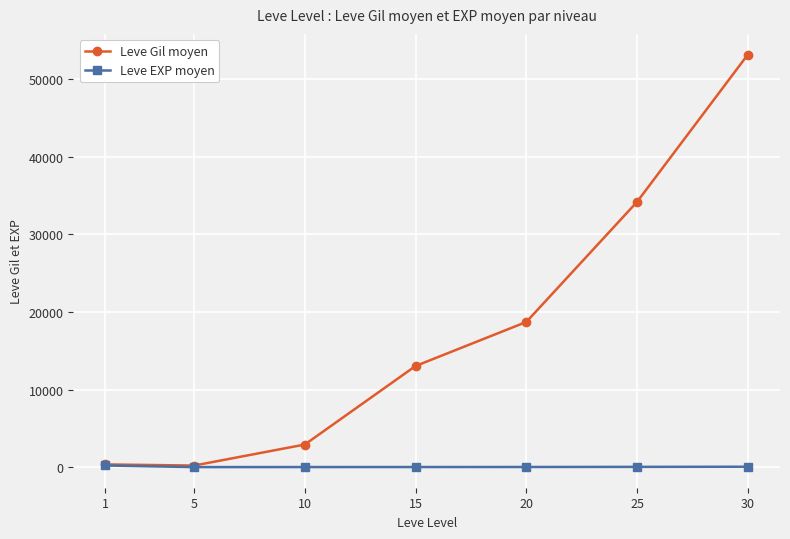

What is the maximum value shown in the chart?

53202.5